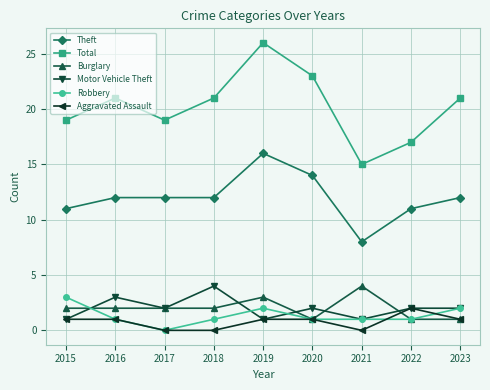

What is the value of the Burglary point at the 2nd from the left?

2